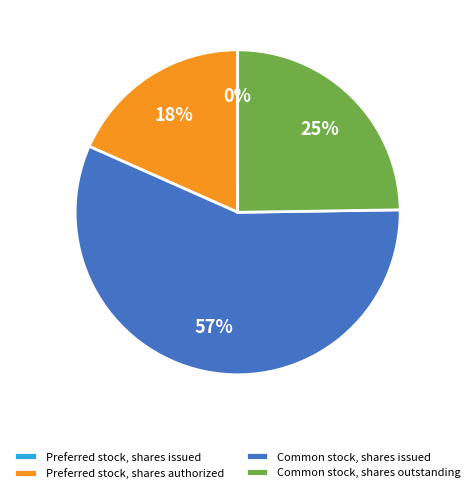

To the nearest percent, what percentage of the pie is Common stock, shares issued?

57%